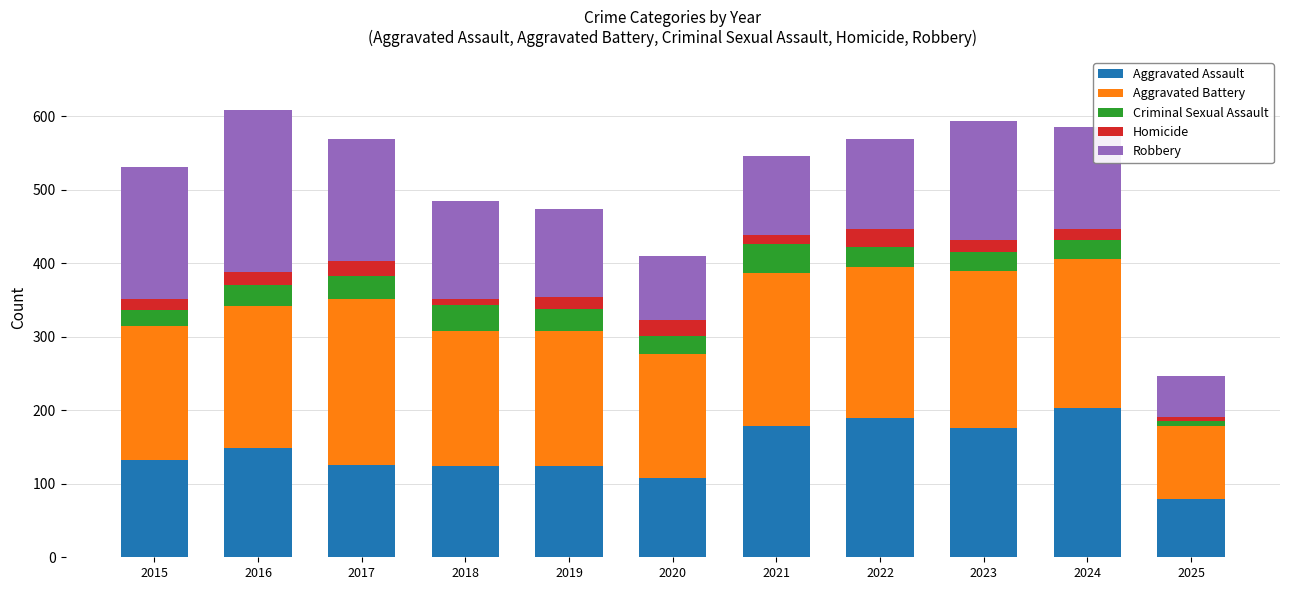

The Aggravated Assault series shows 85 at 2017. True or false?

False